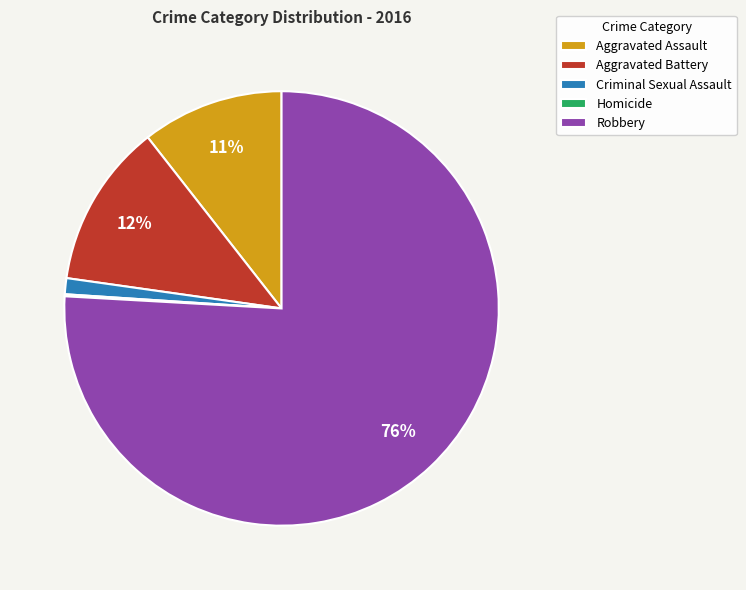

To the nearest percent, what is the average slice percentage?

20%